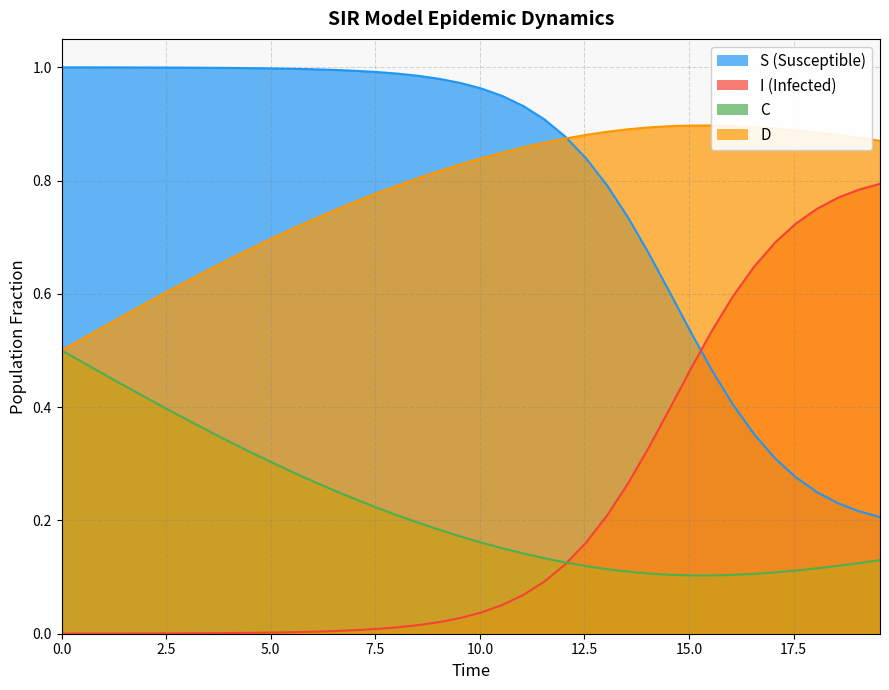

What is the value of the I point at the 30th from the left?

0.4